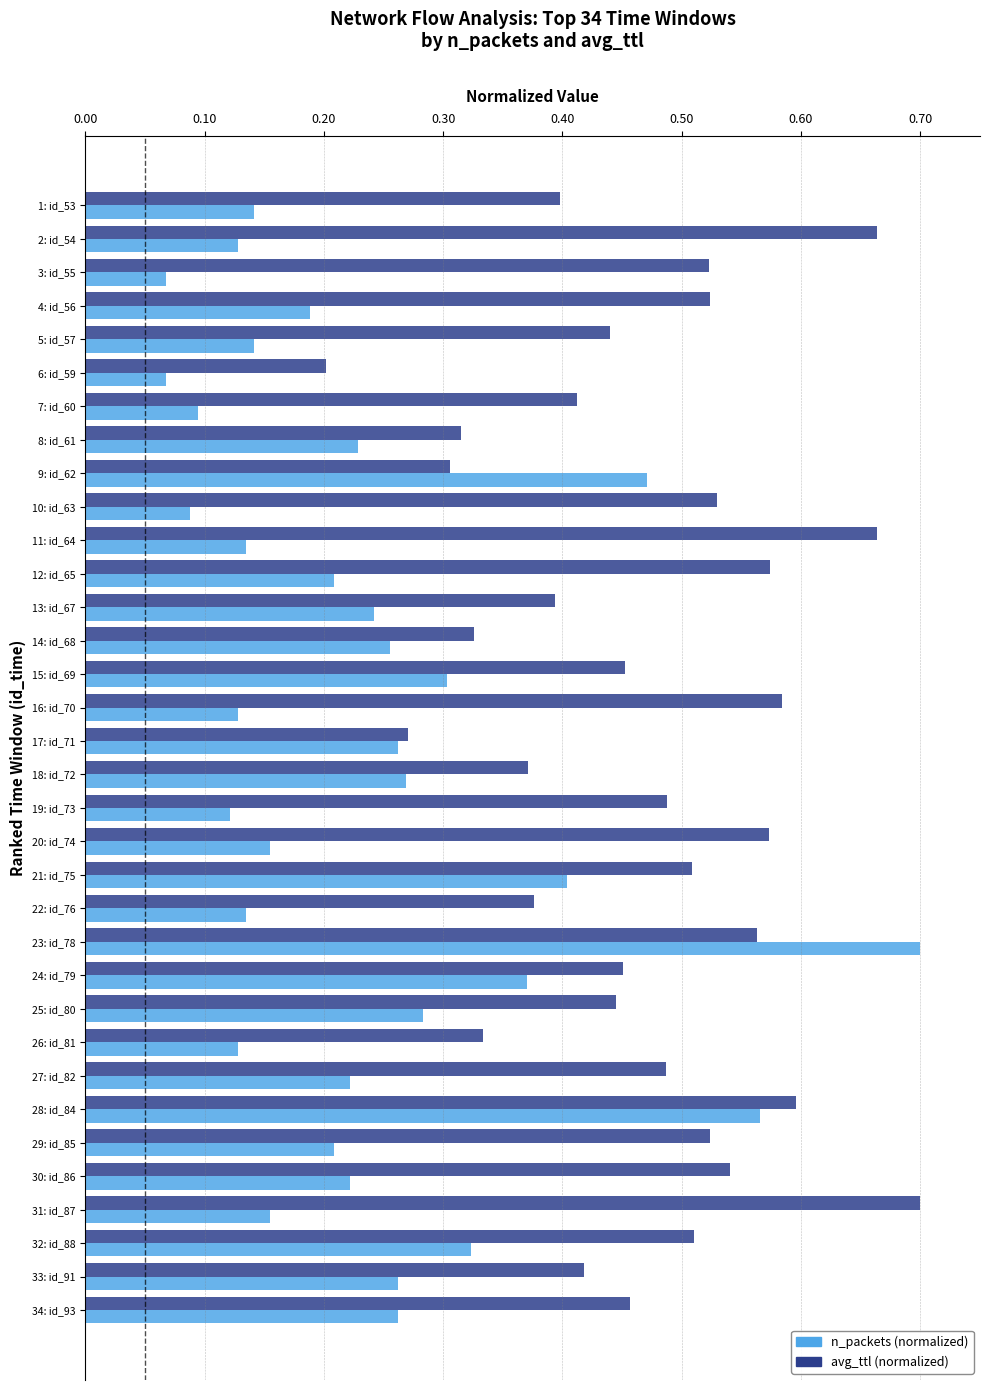

Which category has the highest value in the avg_ttl (normalized) series?

31: id_87